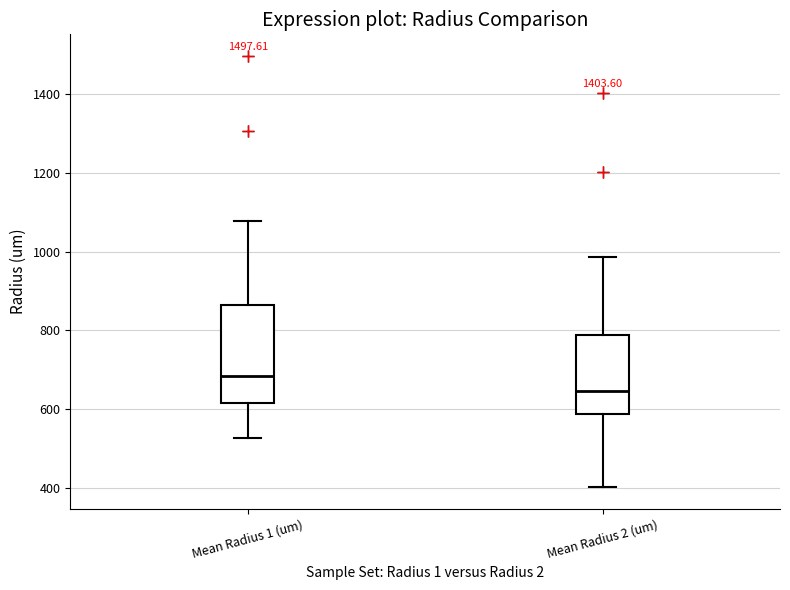

Reading left to right, transcribe this box plot: for each box, give where its median line is, the range the box spans, and where its two whiskers end, as read against the y-axis. The values are not printed on the chart, so give them approximately, as read against the axis.

Mean Radius 1 (um): median 680, box 620 to 860, whiskers 520 to 1080
Mean Radius 2 (um): median 640, box 580 to 780, whiskers 400 to 980